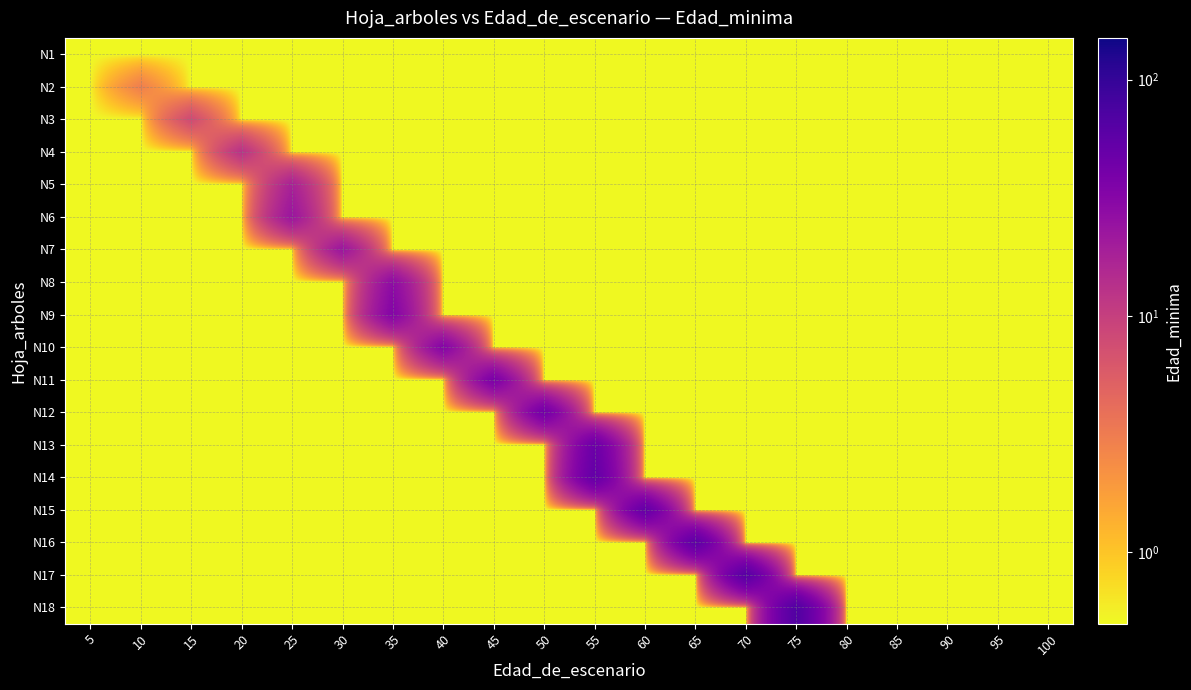

What is the difference between the highest and lowest values at 15?

7.5